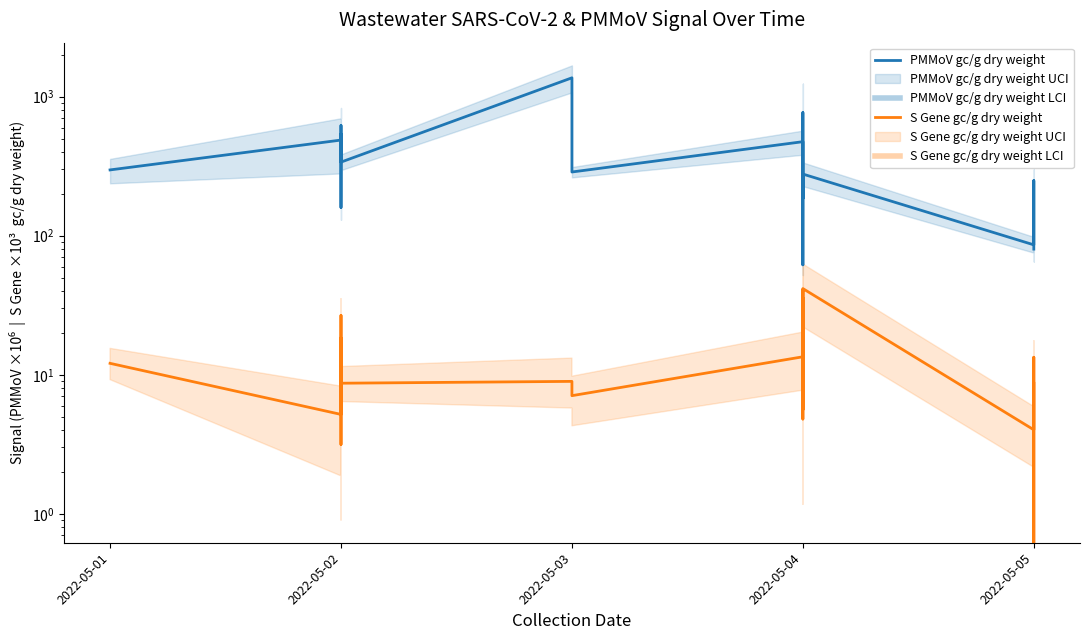

Is this an area chart (filled region under the line)?

No